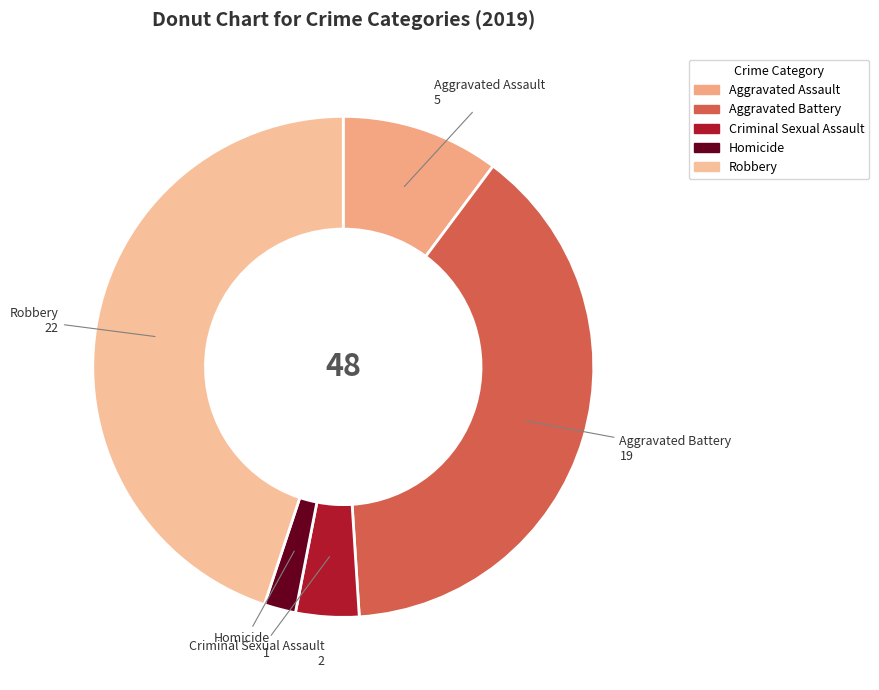

Approximately how many times larger is the value at Criminal Sexual Assault compared to Aggravated Battery?

0.1